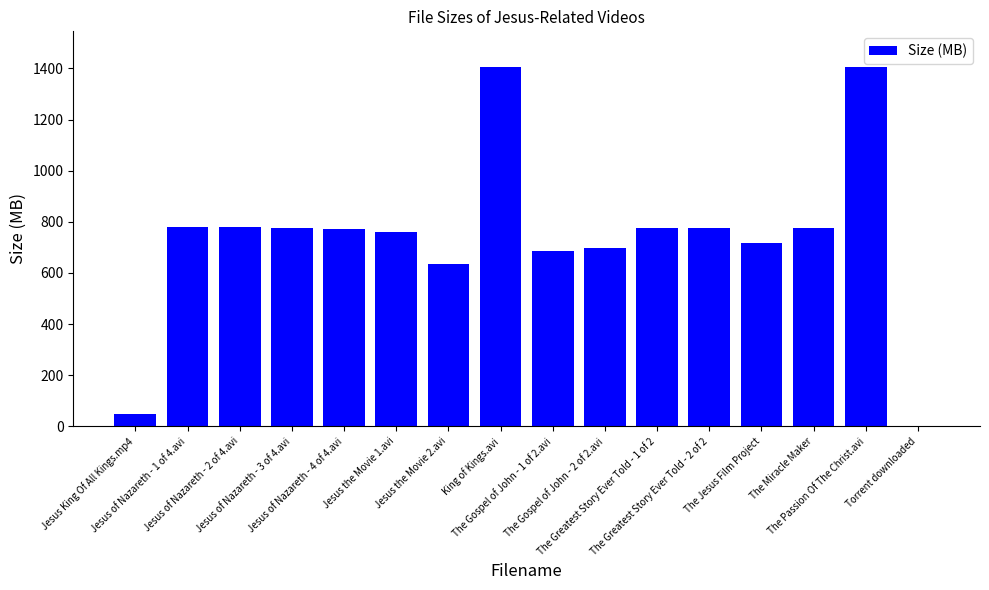

What is the change in value from Jesus the Movie 1.avi to The Gospel of John - 1 of 2.avi?

-76.9